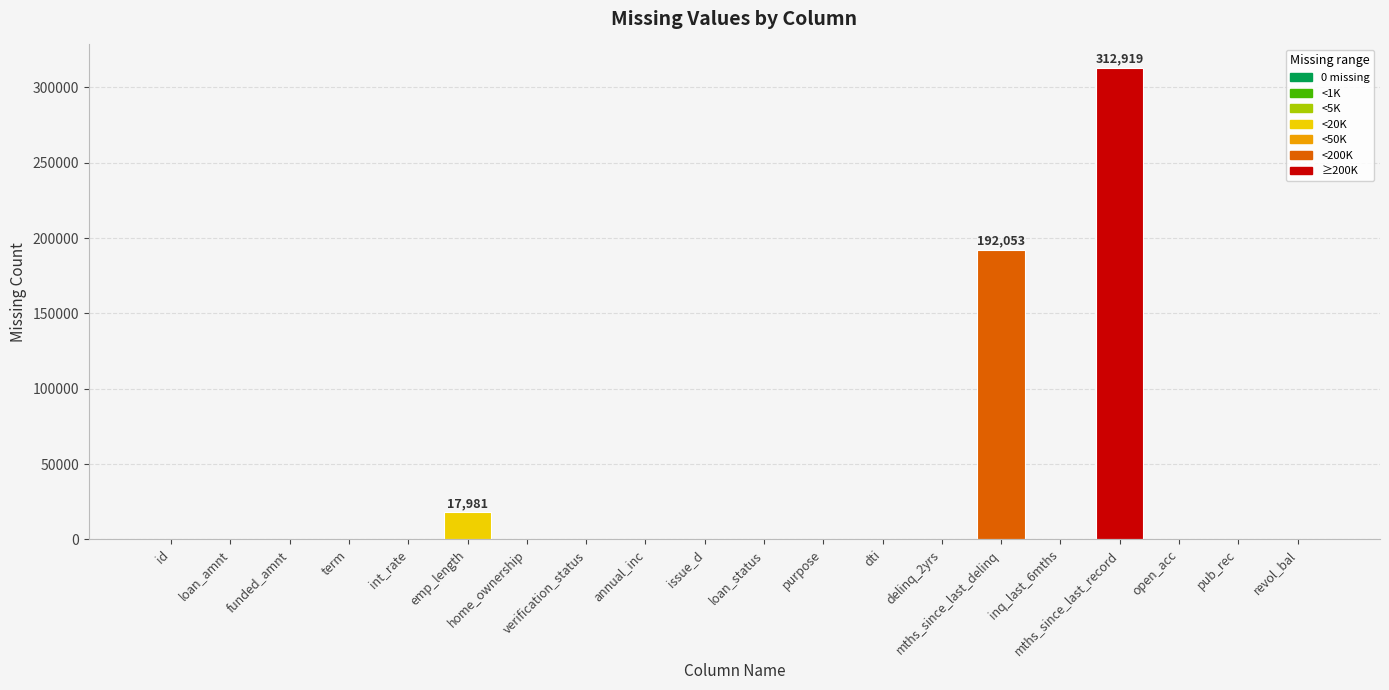

How many distinct data groups are displayed?

1